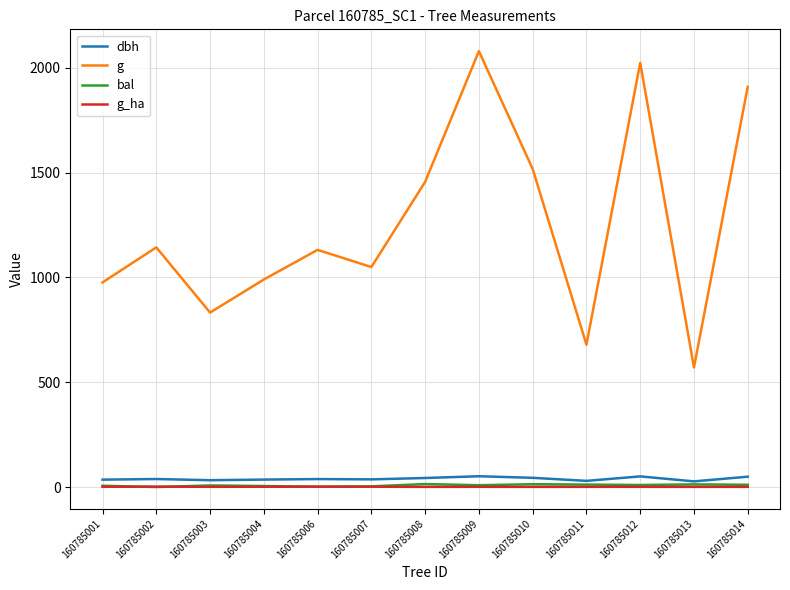

Which series has the widest spread of values?

g